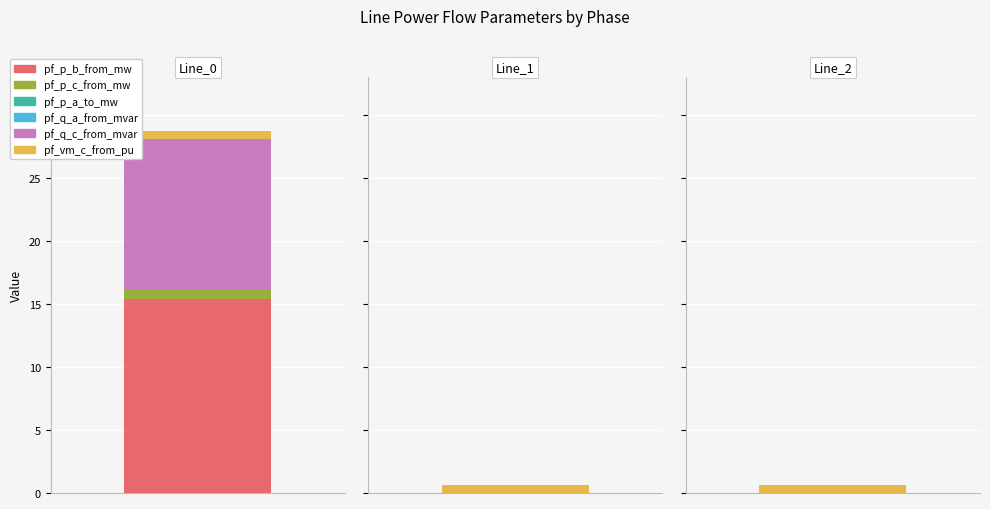

The value of pf_vm_c_from_pu at Line_1 is 0.6. True or false?

True